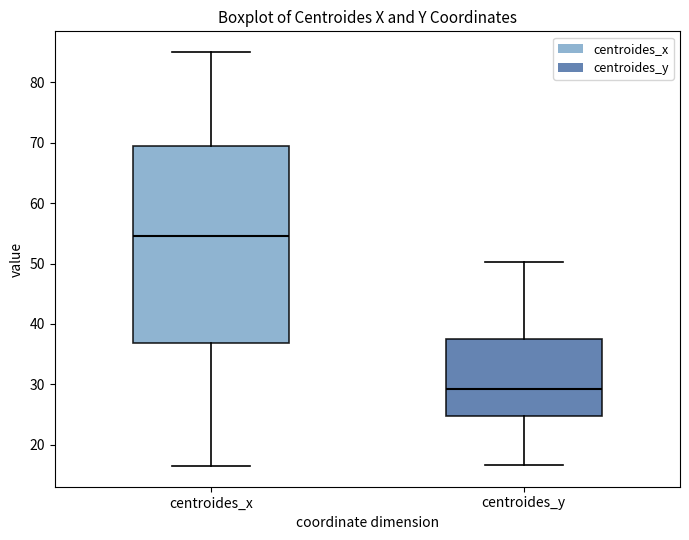

Reading left to right, read every box against the y-axis: the position of its median line, the range the box covers, and the ends of its whiskers. The values are not printed on the chart, so give them approximately, as read against the axis.

centroides_x: median 55, box 37 to 69, whiskers 17 to 85
centroides_y: median 29, box 25 to 38, whiskers 17 to 50